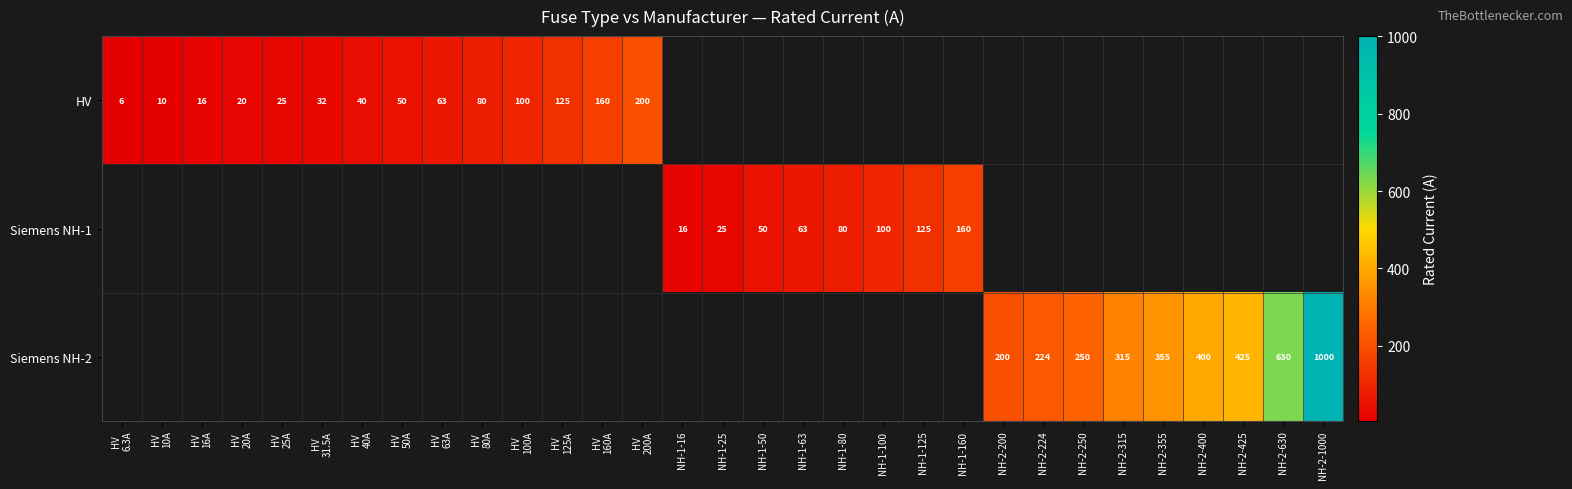

True or false: Siemens NH-2 has a value of 630.0 at NH-2-630.

True